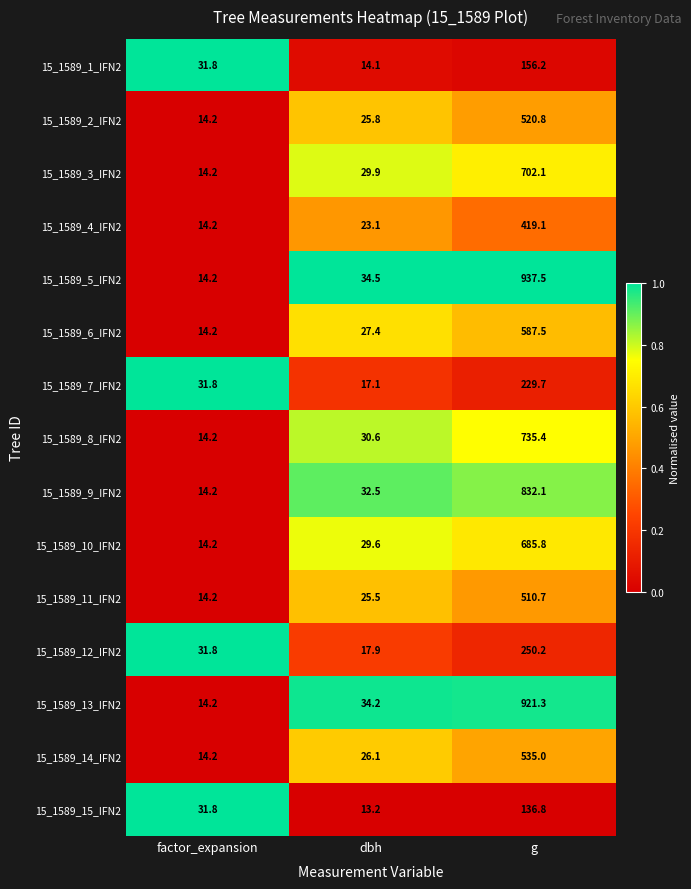

What is the maximum value shown in the chart?

937.5